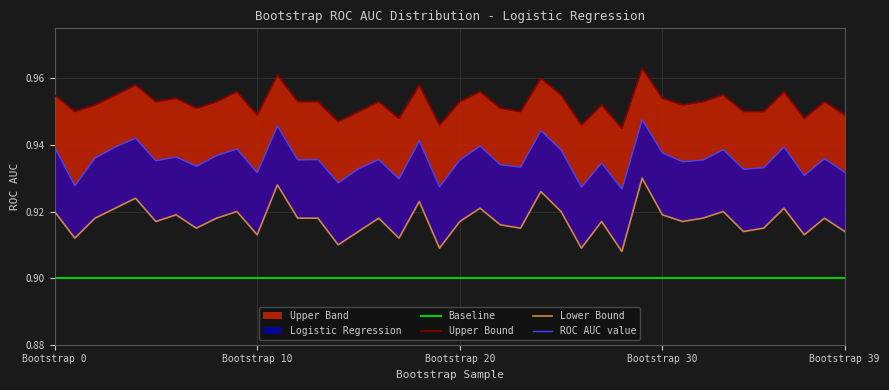

Rank the series by their average value, from highest to lowest.

Upper Bound, ROC AUC value, Lower Bound, Baseline